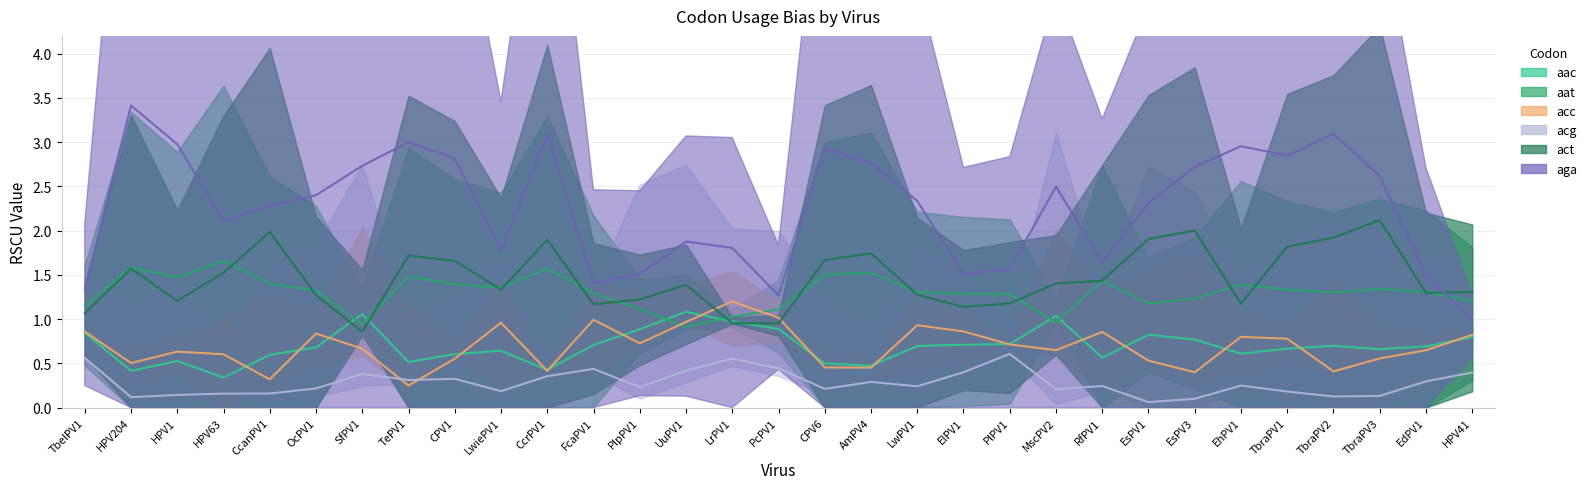

What position from the left is LwPV1?

19